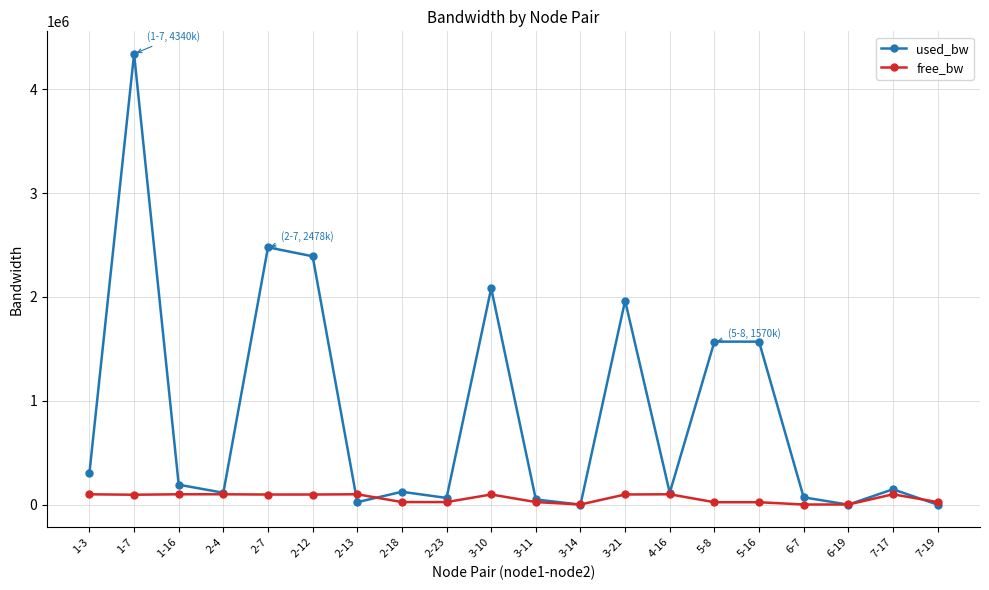

What is the difference between the maximum and minimum values in the used_bw series?

4339962.1